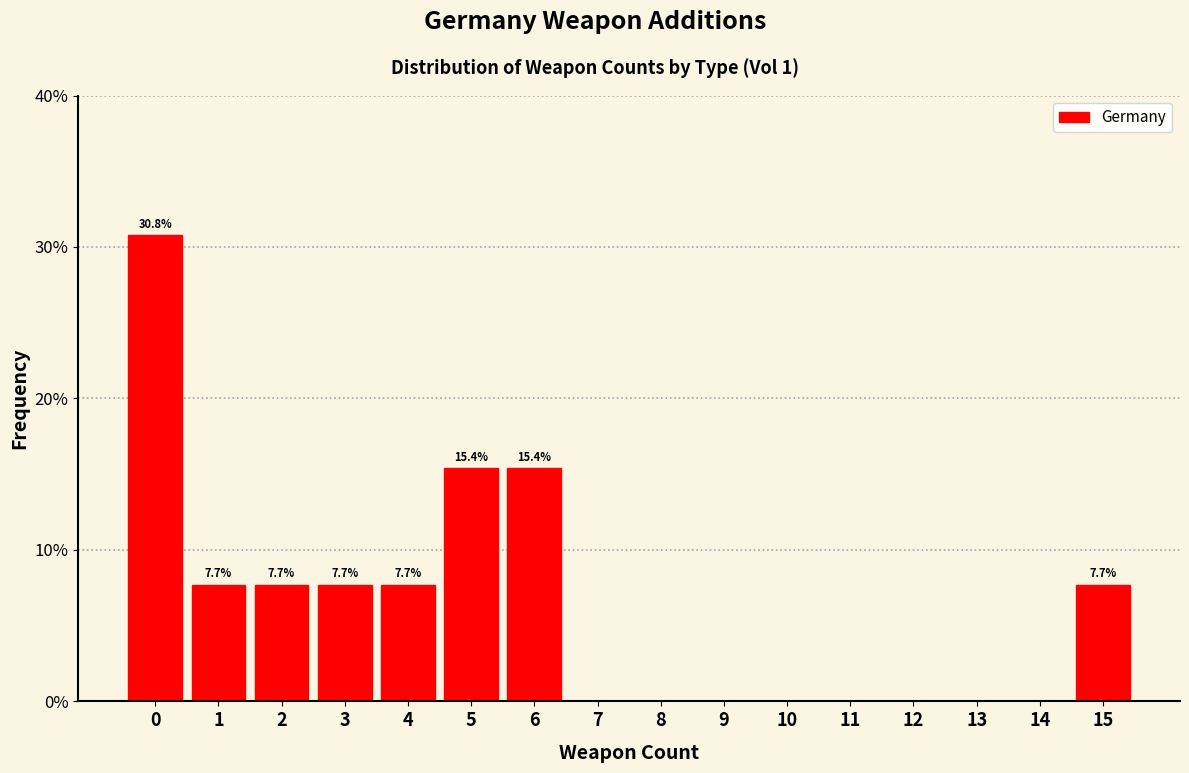

Which range on the x-axis has the tallest bar?

-0.5 to 0.5